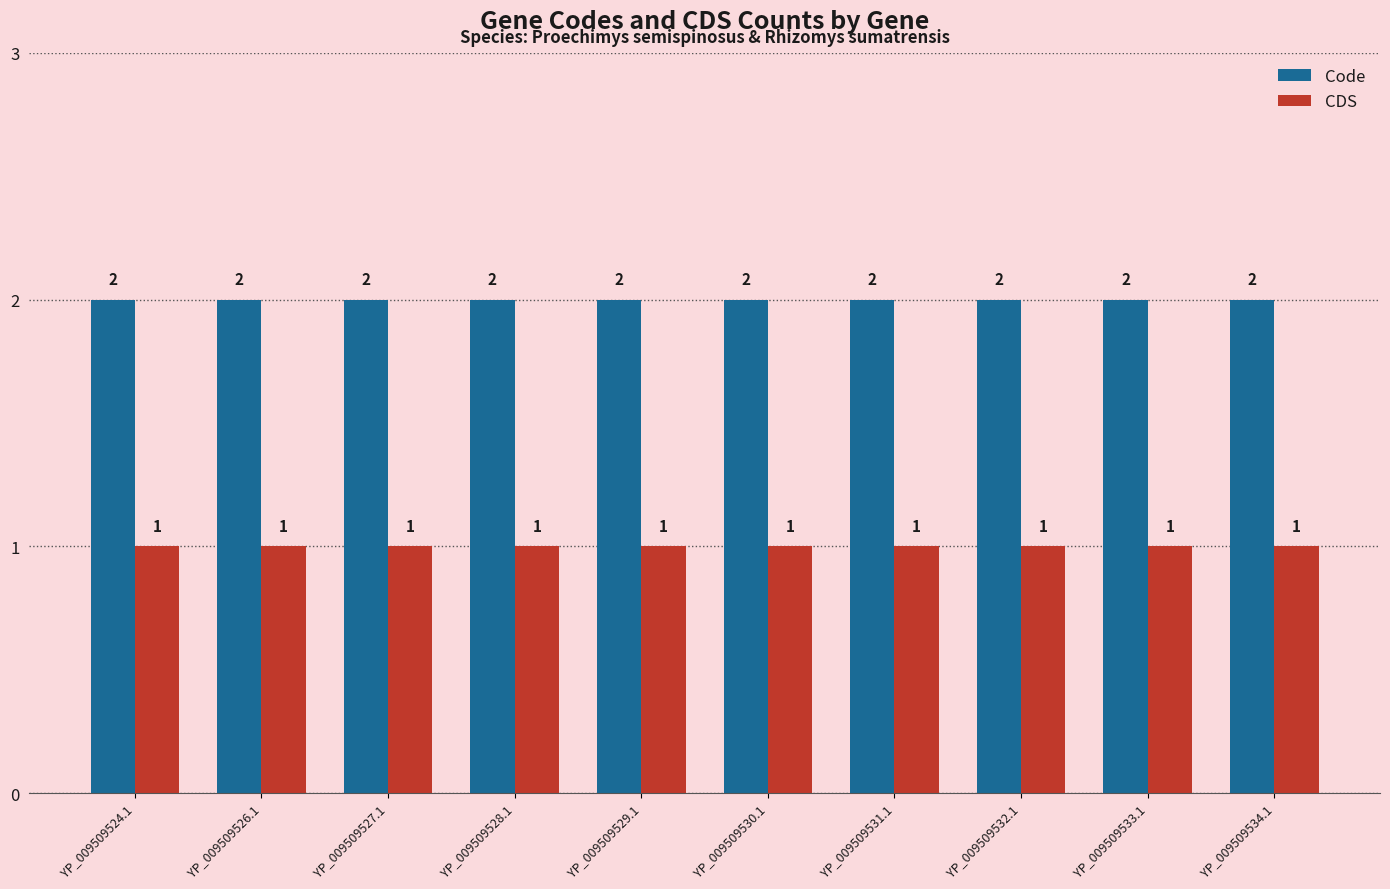

What is the minimum value for Code?

2